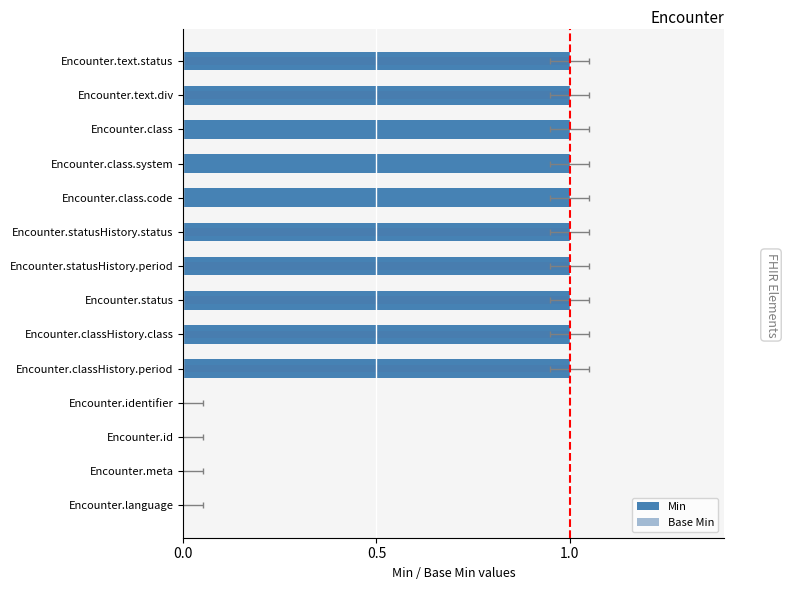

Rank the series by their average value, from lowest to highest.

Base Min, Min